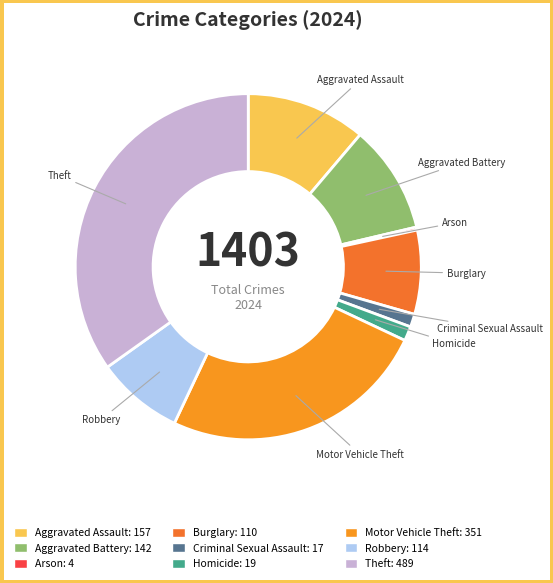

What is the ratio of the value at Aggravated Battery to the value at Robbery?

1.2